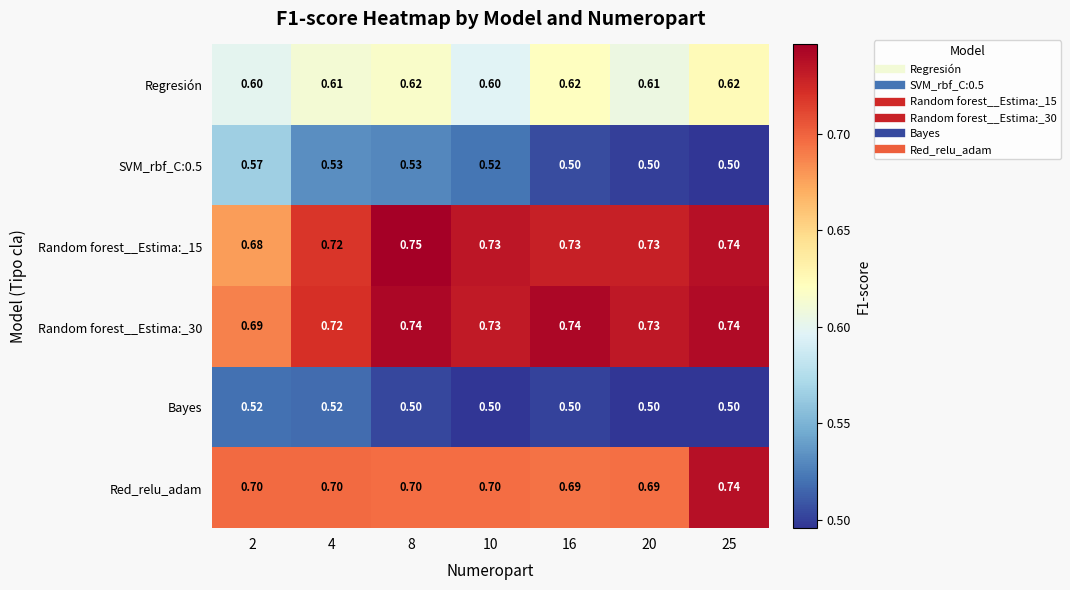

Is the value of Random forest__Estima:_15 at 8 greater than the value of SVM_rbf_C:0.5 at 20?

Yes